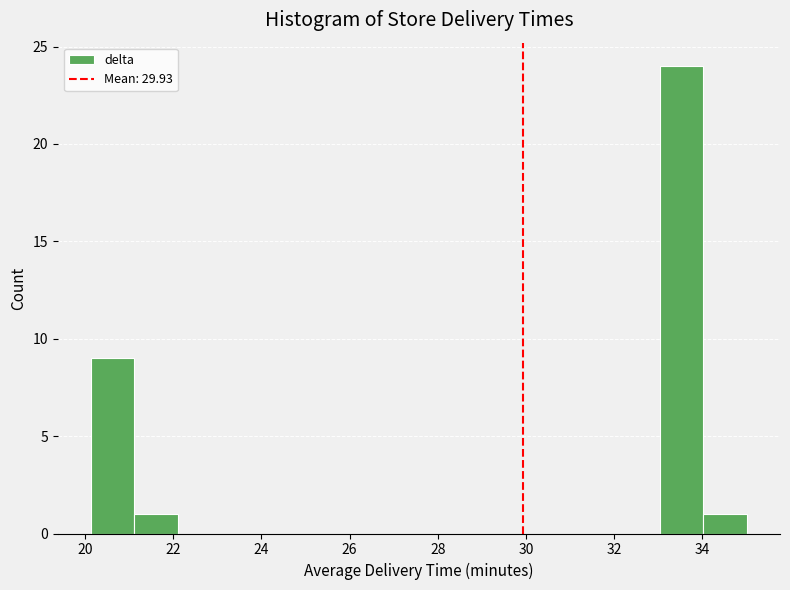

Which range on the x-axis has the tallest bar?

33.0 to 34.0